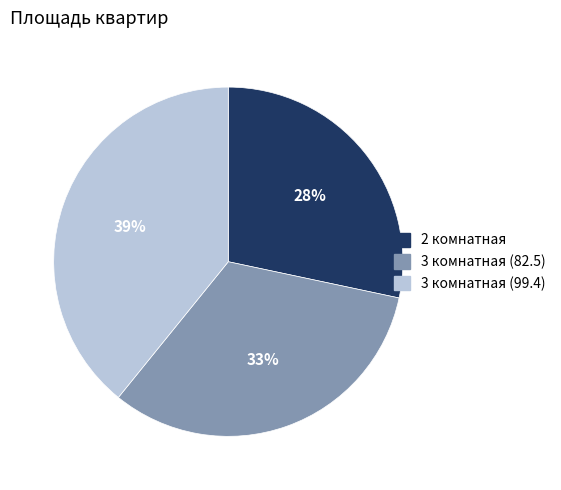

Do 3 комнатная (99.4) and 3 комнатная (82.5) together represent more than half of the pie?

Yes